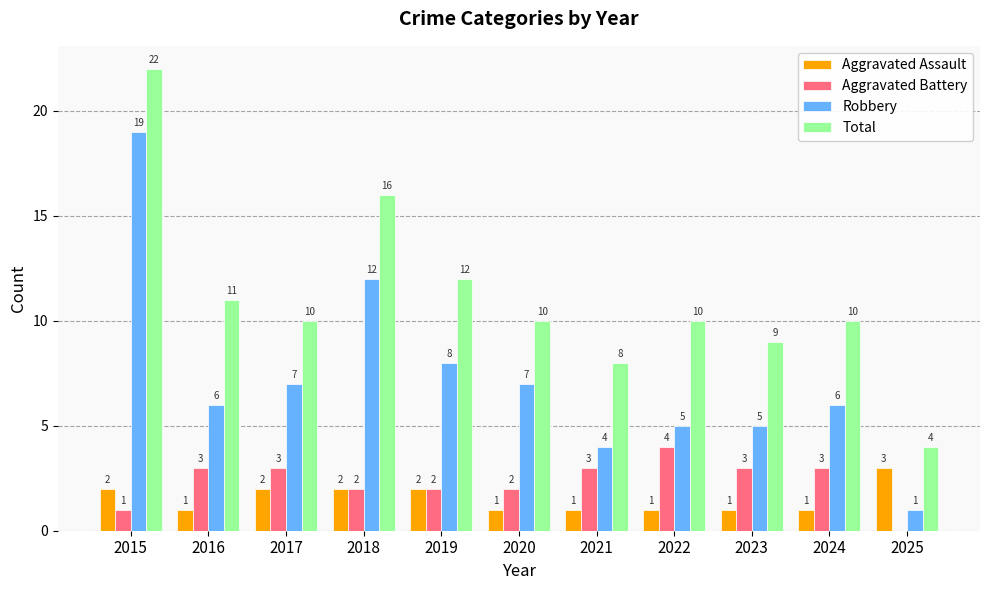

How many values in Aggravated Battery are above zero?

10